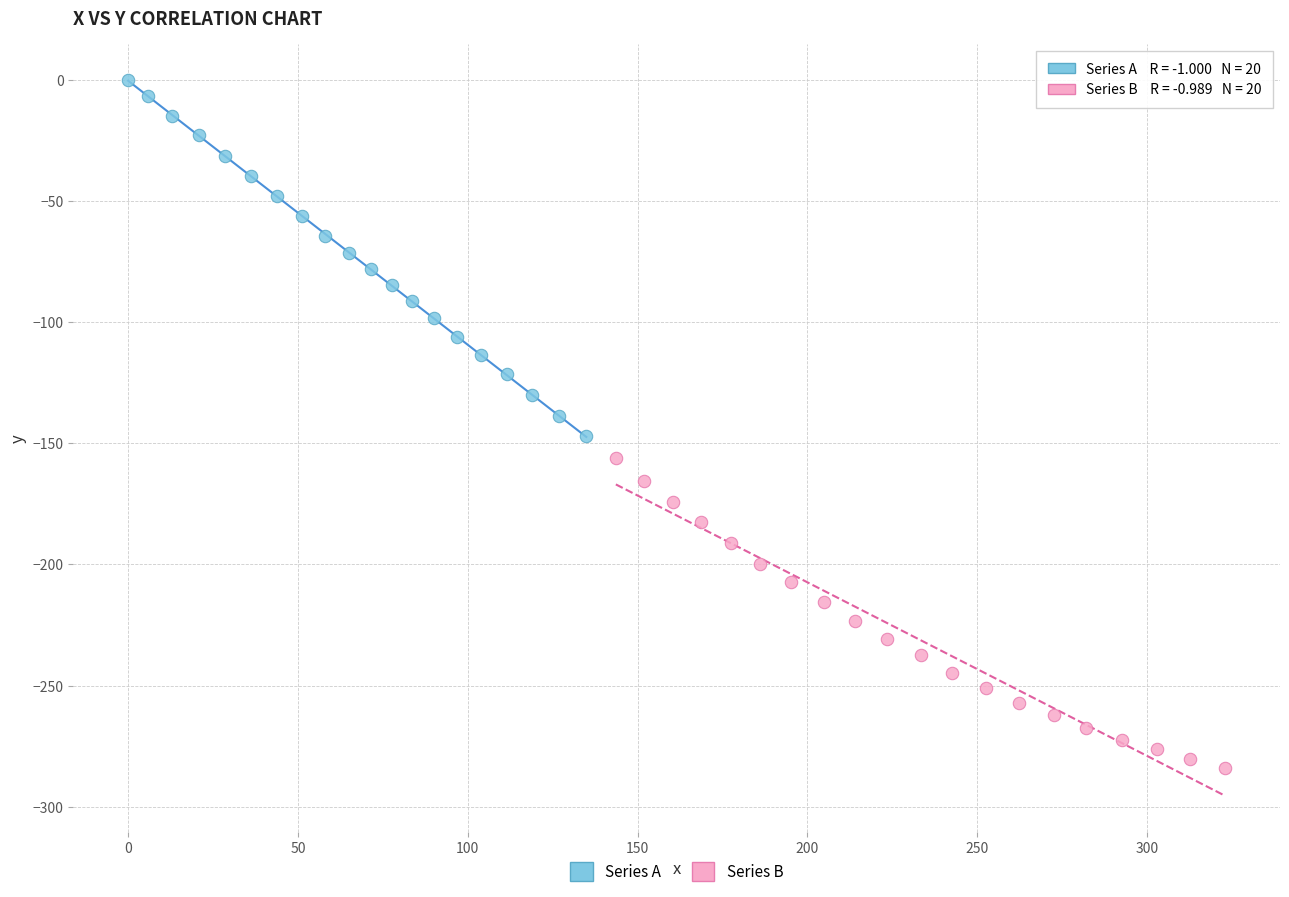

Which series contains the lowest Y value?

Series B